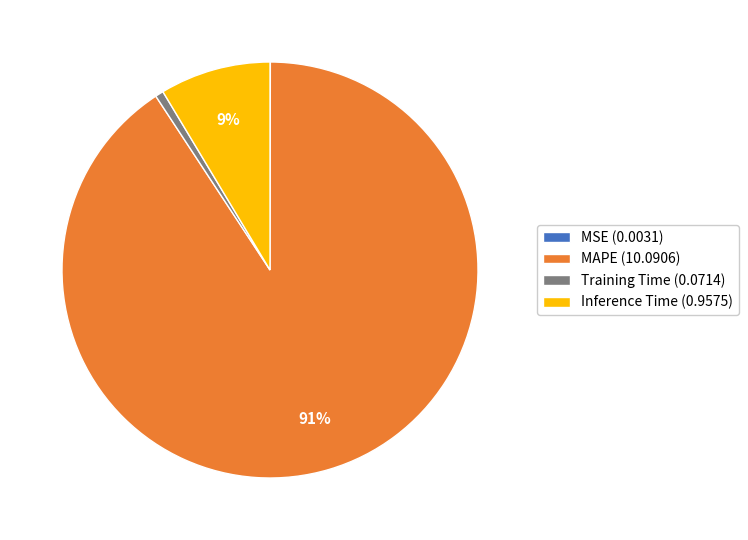

To the nearest percent, what is the average slice percentage?

25%